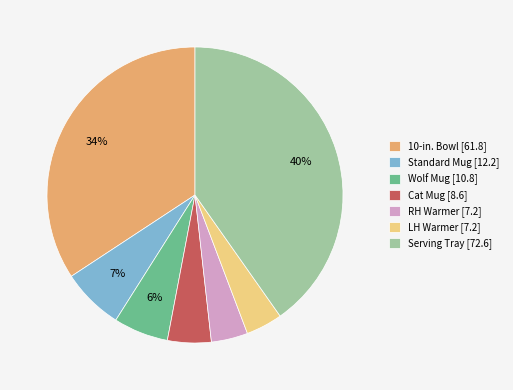

What is the ratio of the value at Cat Mug [8.6] to the value at RH Warmer [7.2]?

1.2